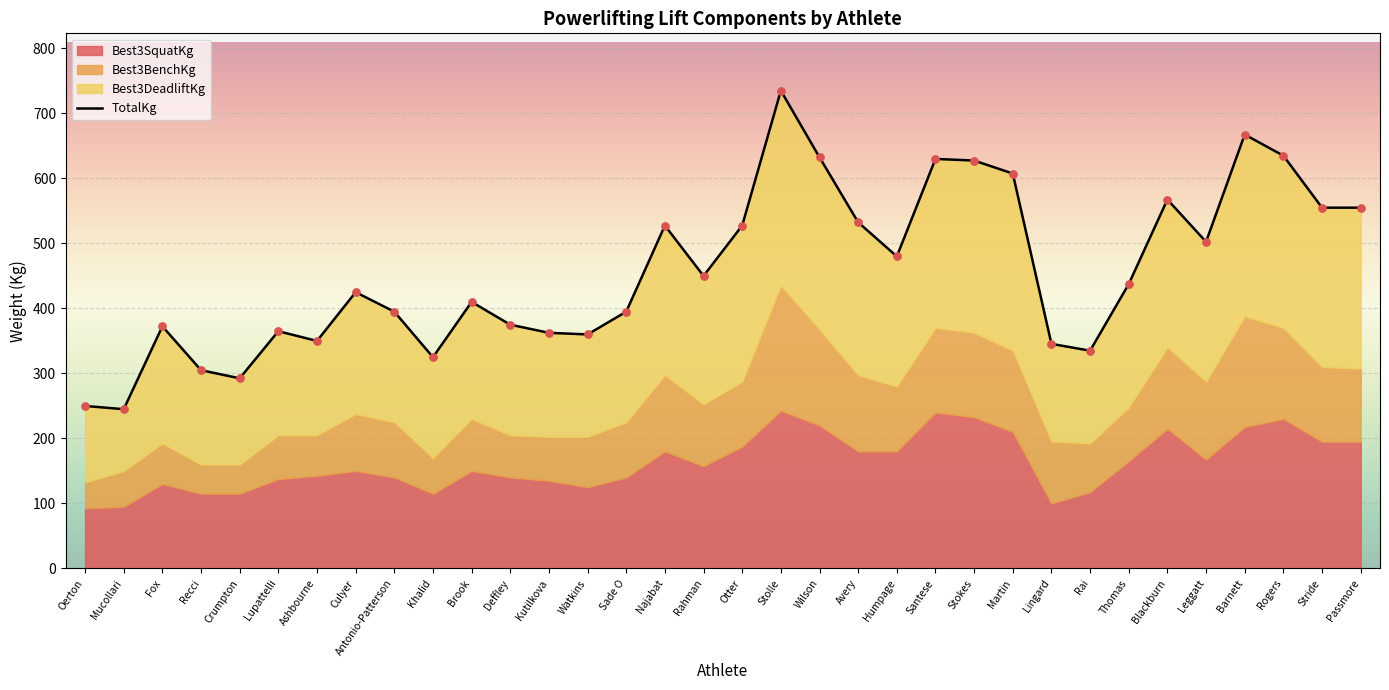

Which series has the largest total across all categories?

Best3DeadliftKg